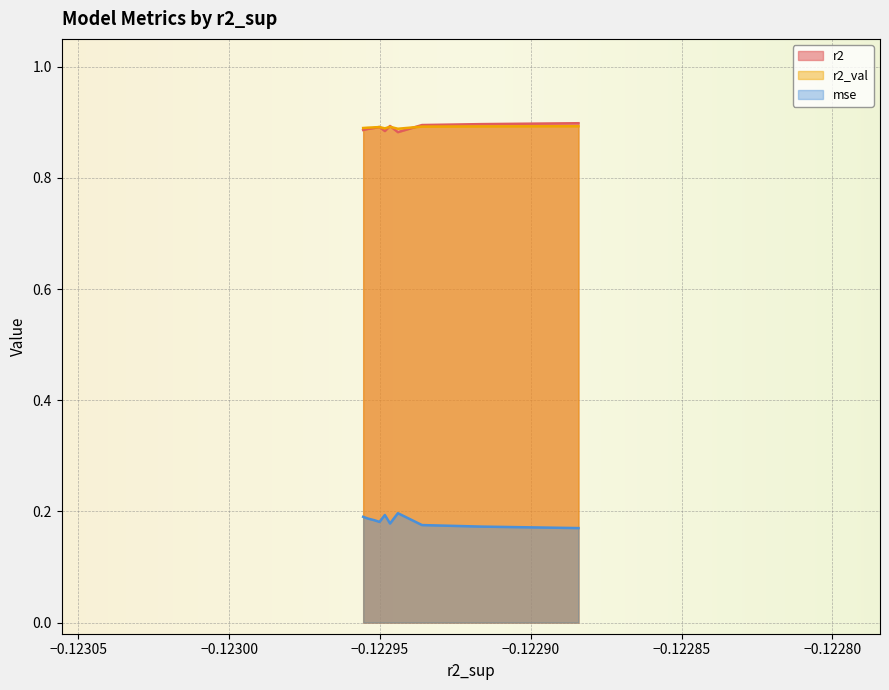

True or false: r2 and mse intersect in this chart.

False